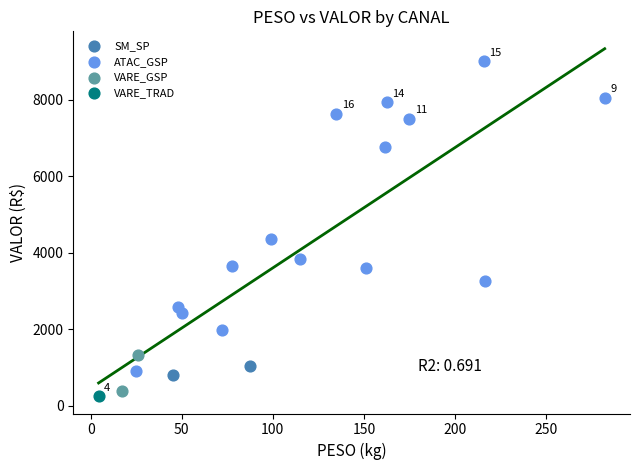

What are all the series names shown in the legend?

SM_SP, ATAC_GSP, VARE_GSP, VARE_TRAD